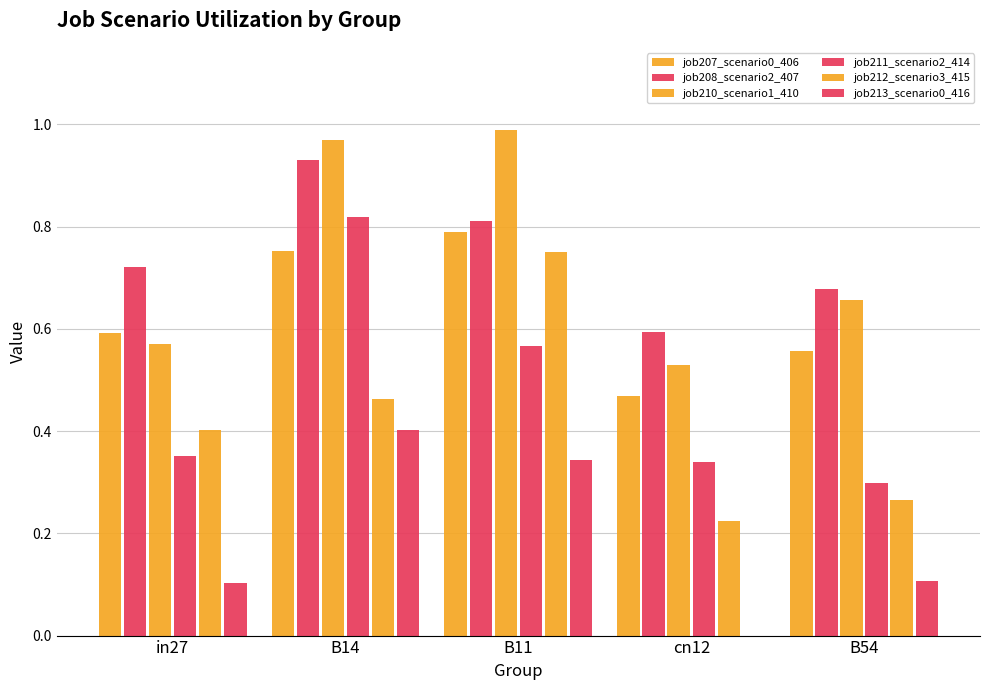

Which series has the largest total across all categories?

job208_scenario2_407